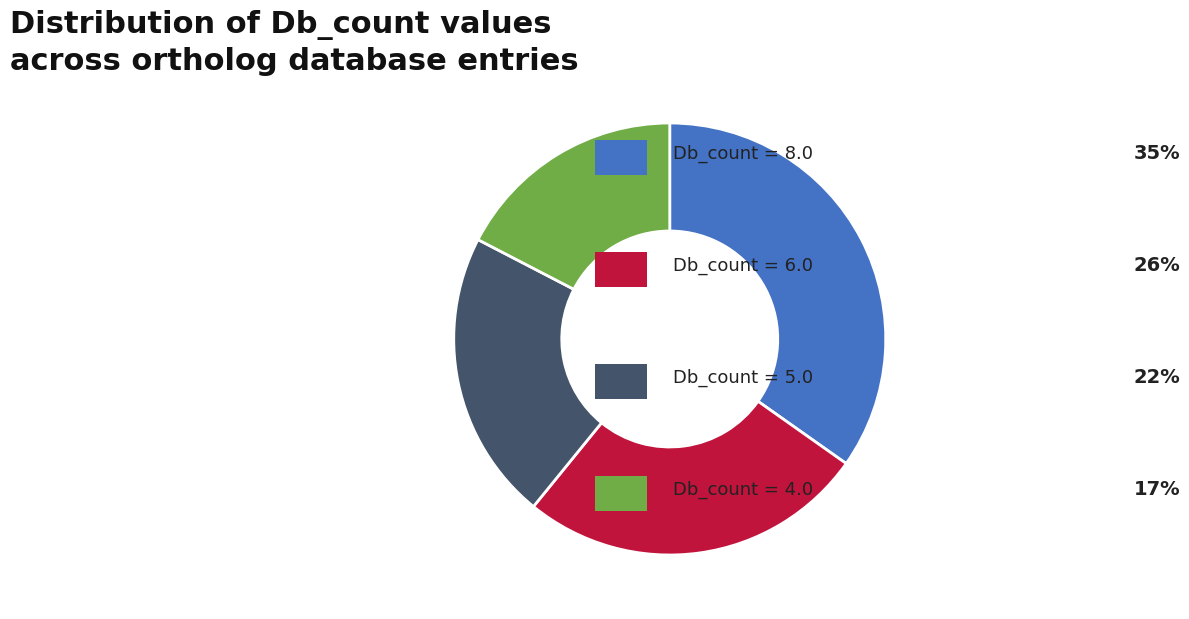

How many slices are in this pie chart?

4